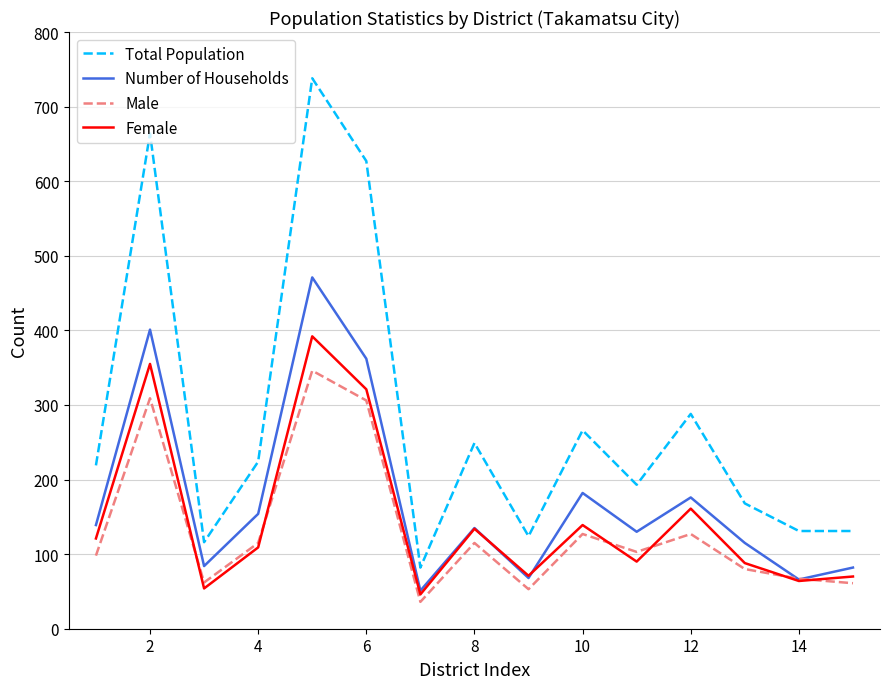

True or false: Total Population and Male intersect in this chart.

False